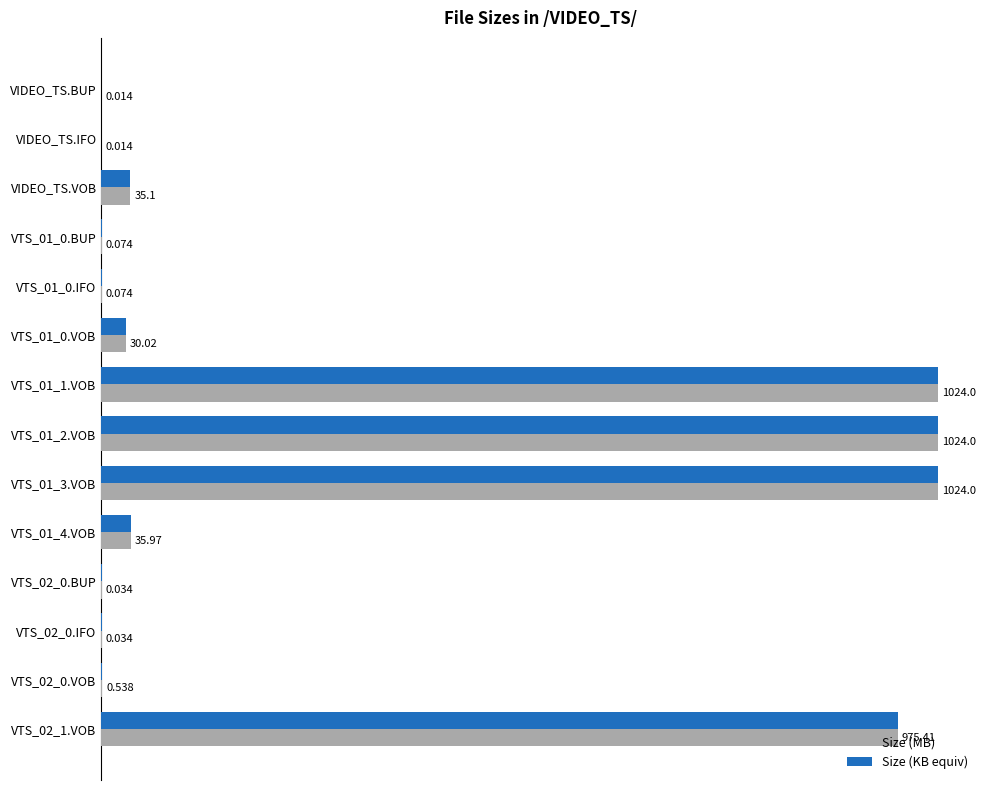

Which series has the largest total across all categories?

Size (MB)